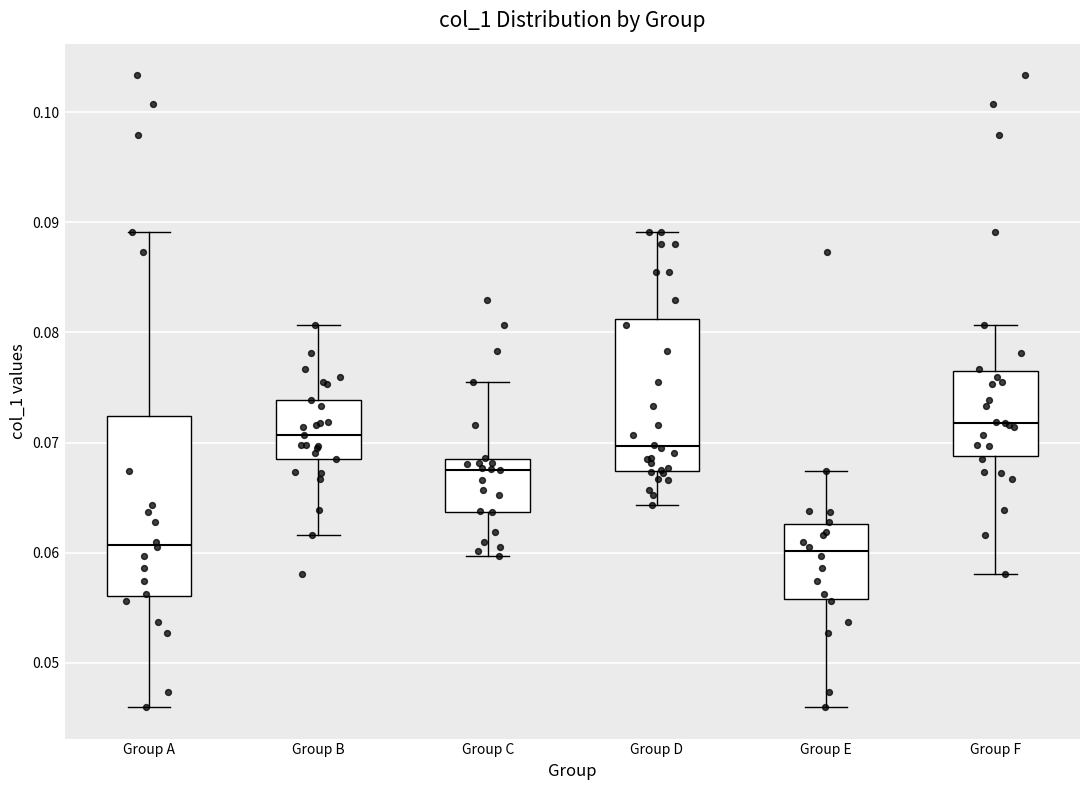

Reading left to right, read every box against the y-axis: the position of its median line, the range the box covers, and the ends of its whiskers. The values are not printed on the chart, so give them approximately, as read against the axis.

Group A: median 0.061, box 0.056 to 0.072, whiskers 0.046 to 0.089
Group B: median 0.071, box 0.068 to 0.074, whiskers 0.062 to 0.081
Group C: median 0.068 (just below the box's upper edge), box 0.064 to 0.068, whiskers 0.060 to 0.076
Group D: median 0.070, box 0.067 to 0.081, whiskers 0.064 to 0.089
Group E: median 0.060, box 0.056 to 0.063, whiskers 0.046 to 0.067
Group F: median 0.072, box 0.069 to 0.076, whiskers 0.058 to 0.081